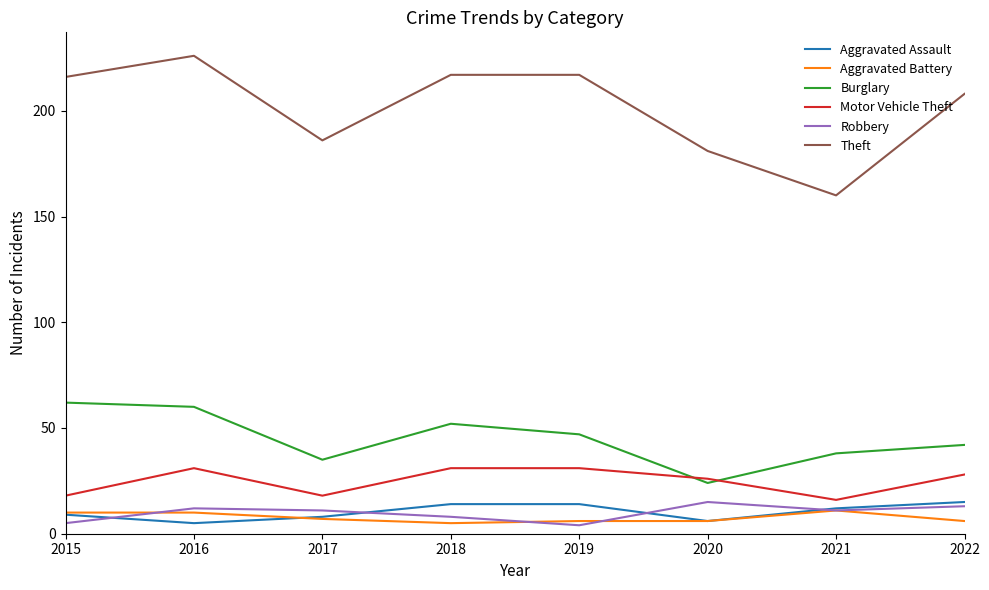

True or false: Robbery has more than 1 points higher than both neighbors.

True